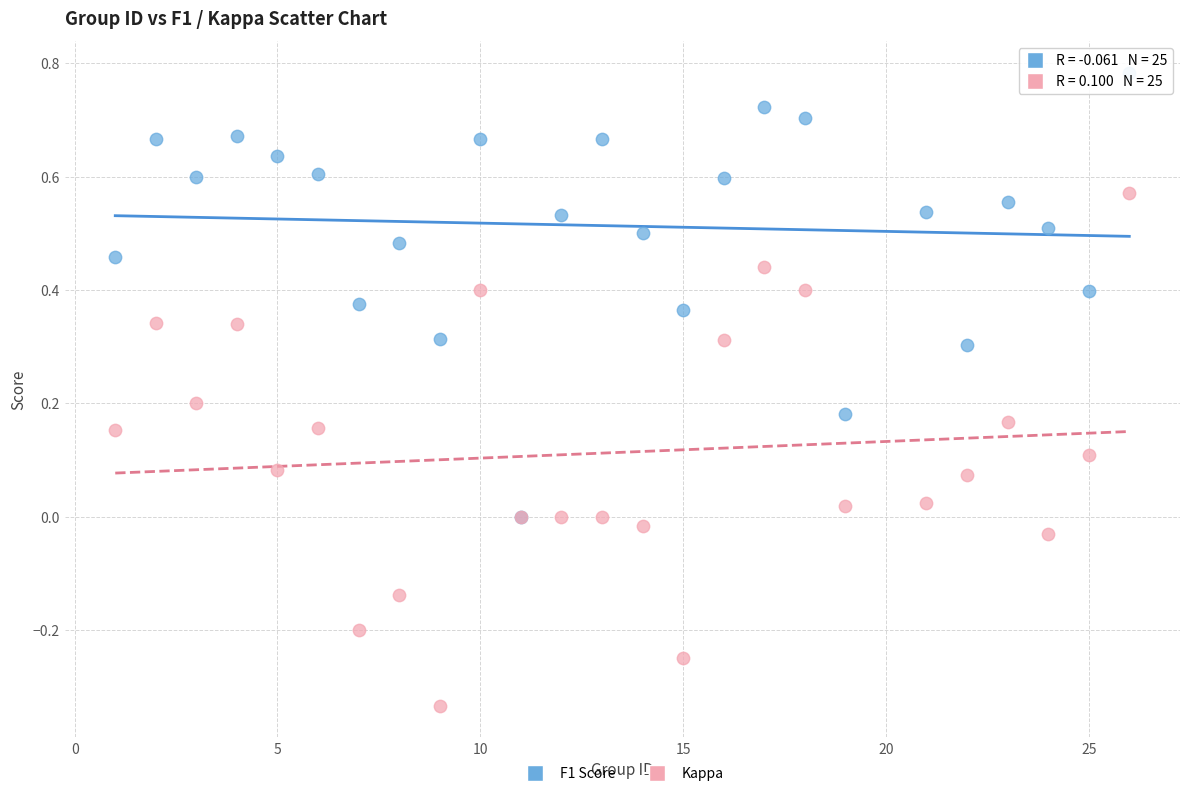

Which series contains the lowest Y value?

Kappa